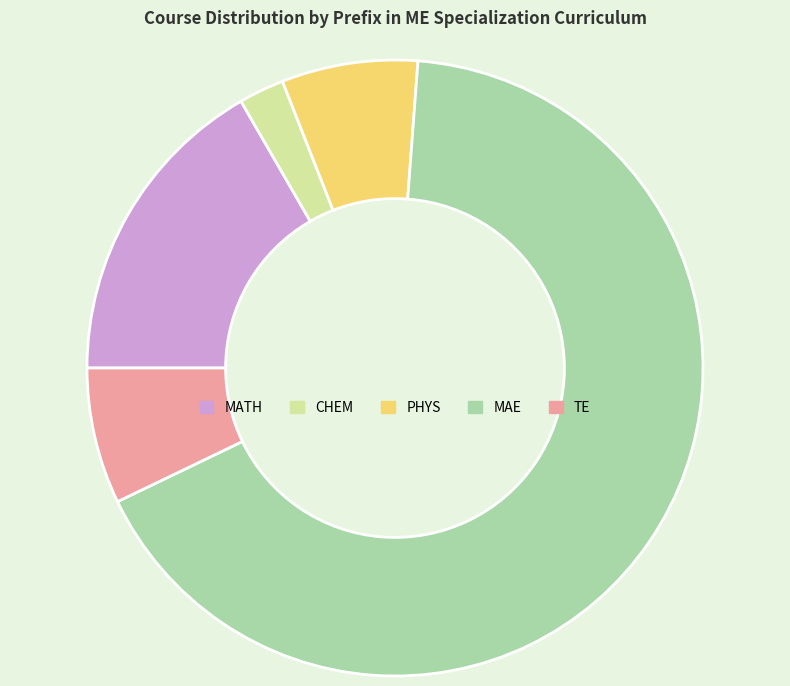

True or false: MAE accounts for 78% of the total.

False